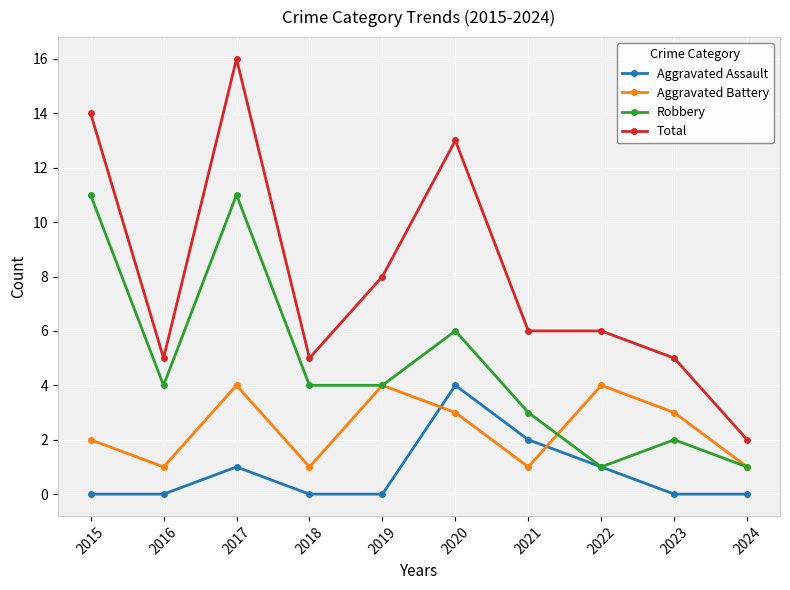

What are all the series names shown in the legend?

Aggravated Assault, Aggravated Battery, Robbery, Total